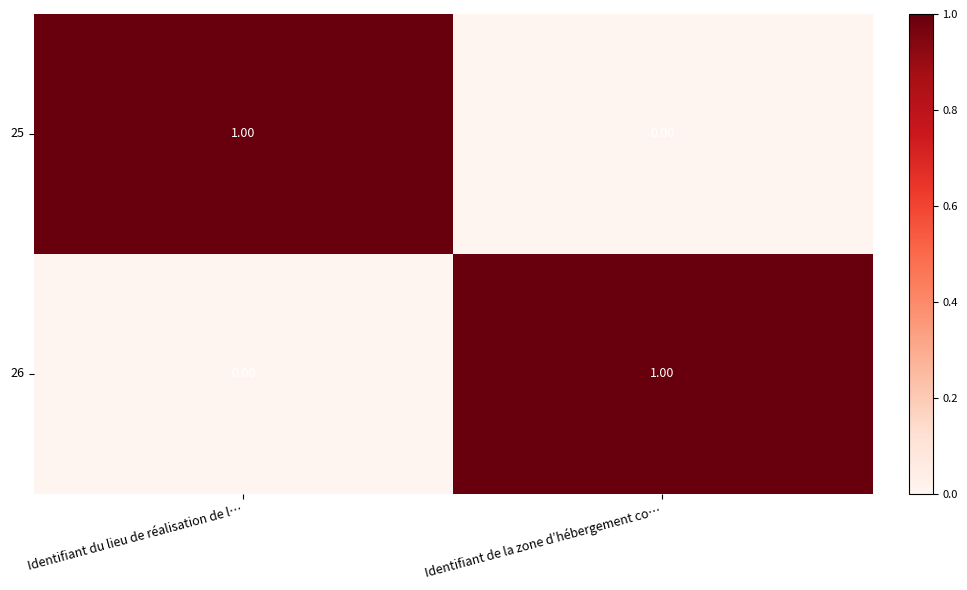

How many values in 25 are above zero?

1